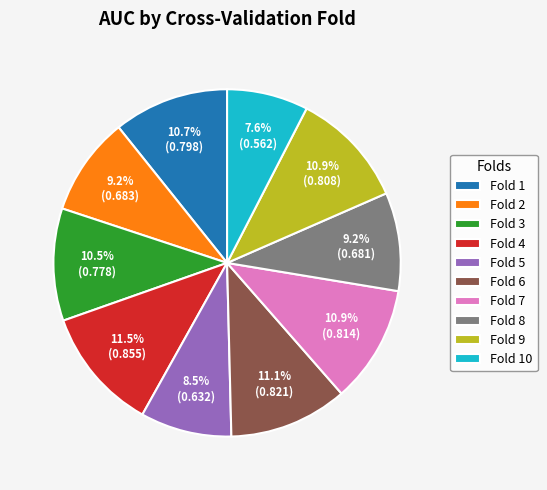

Does any single category account for the majority?

No